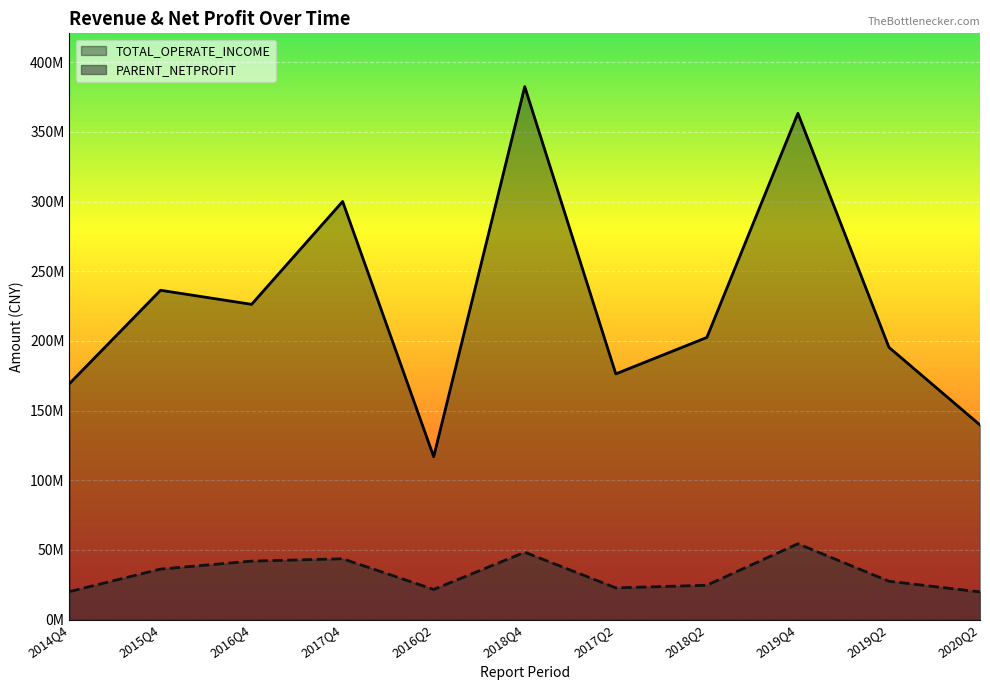

What is the label of the 10th point from the right?

2015Q4